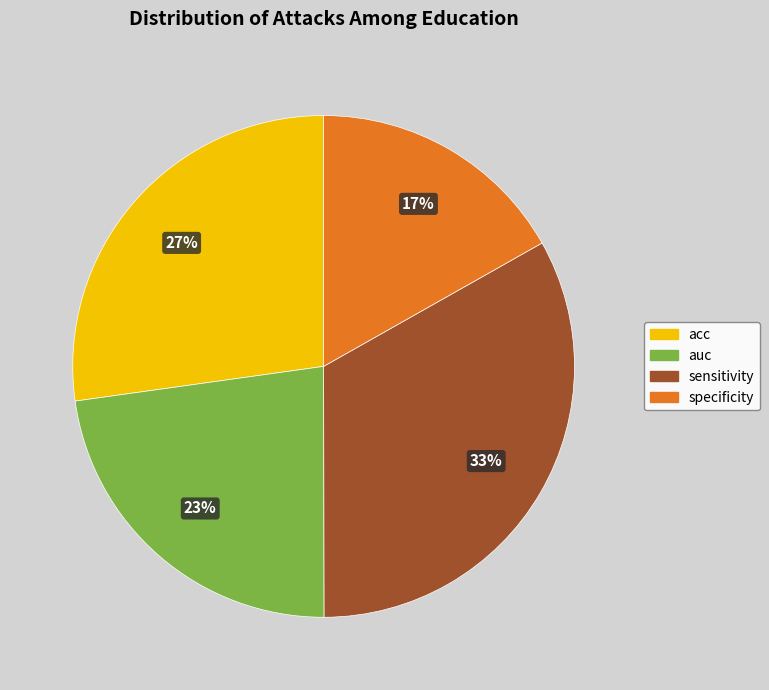

The auc slice represents 23% of the pie. True or false?

True